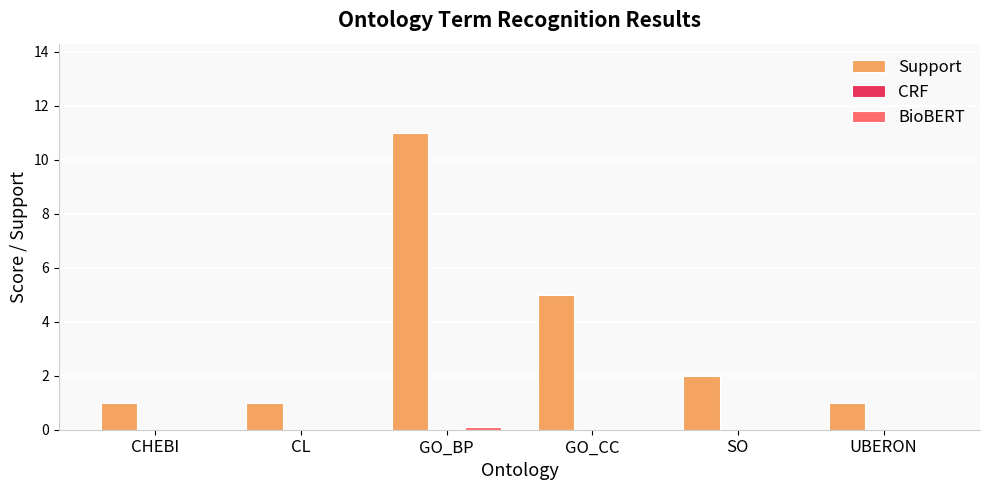

Count the number of data series in this chart.

2